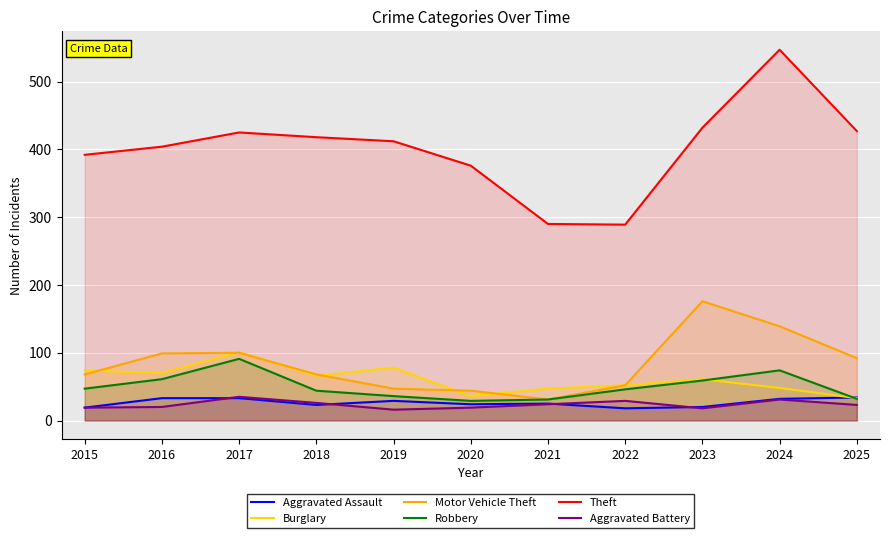

Between 2017 and 2019, which is larger?

2017